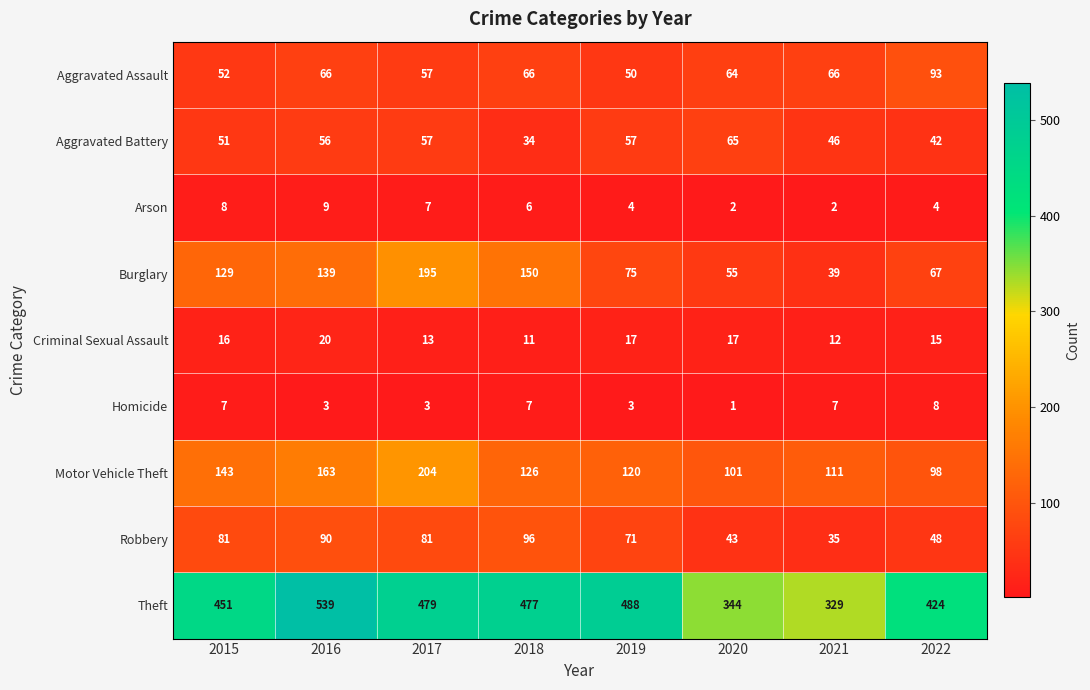

What is the difference between the maximum and minimum values in the Theft series?

210